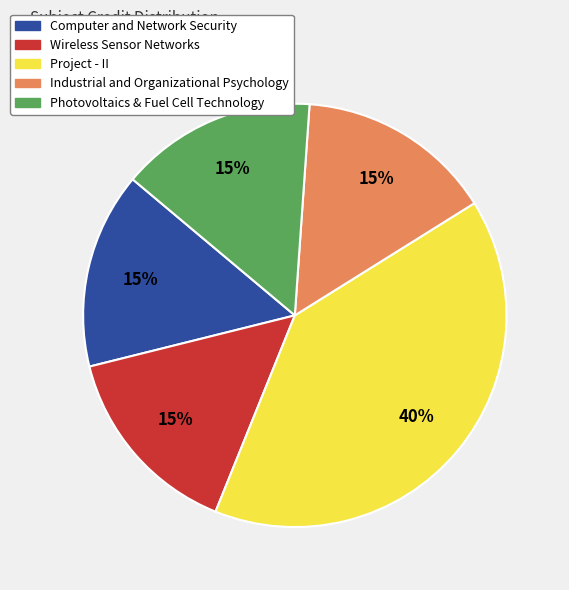

What is the largest slice in the pie chart?

Project - II